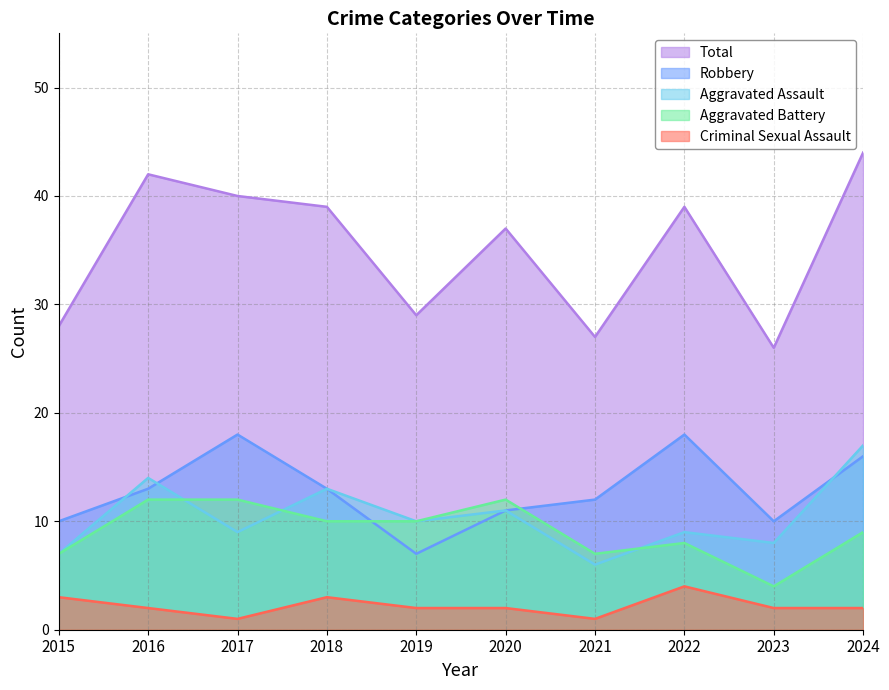

What is the value of the Robbery point at the 3rd from the left?

18